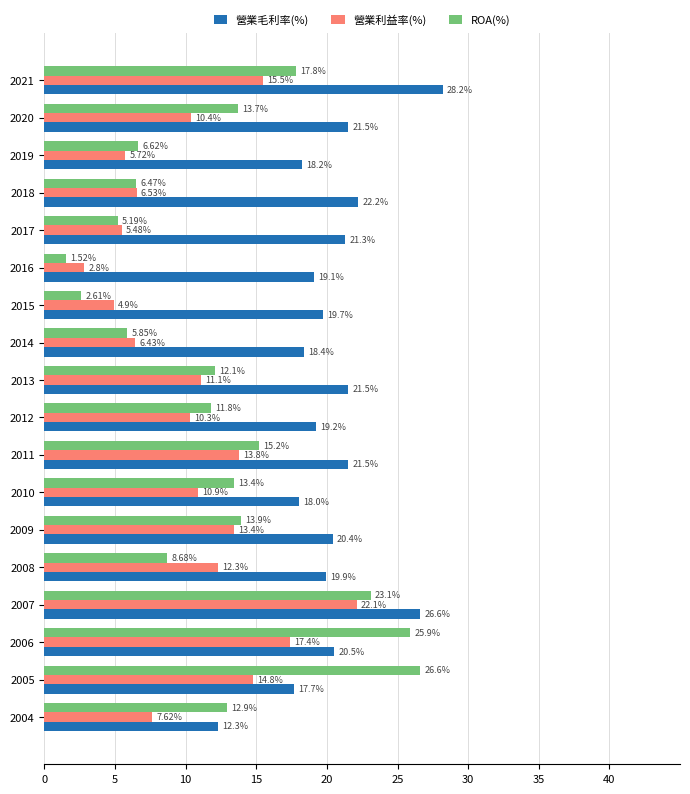

Is the value of 營業毛利率(%) at 2010 greater than the value of 營業利益率(%) at 2011?

Yes